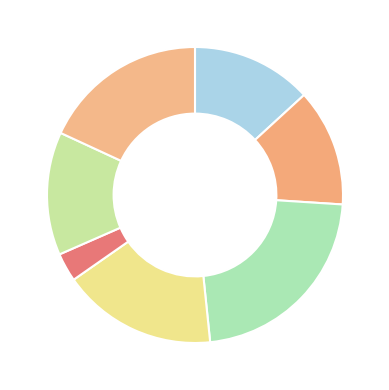

Count the number of slices in the pie.

7